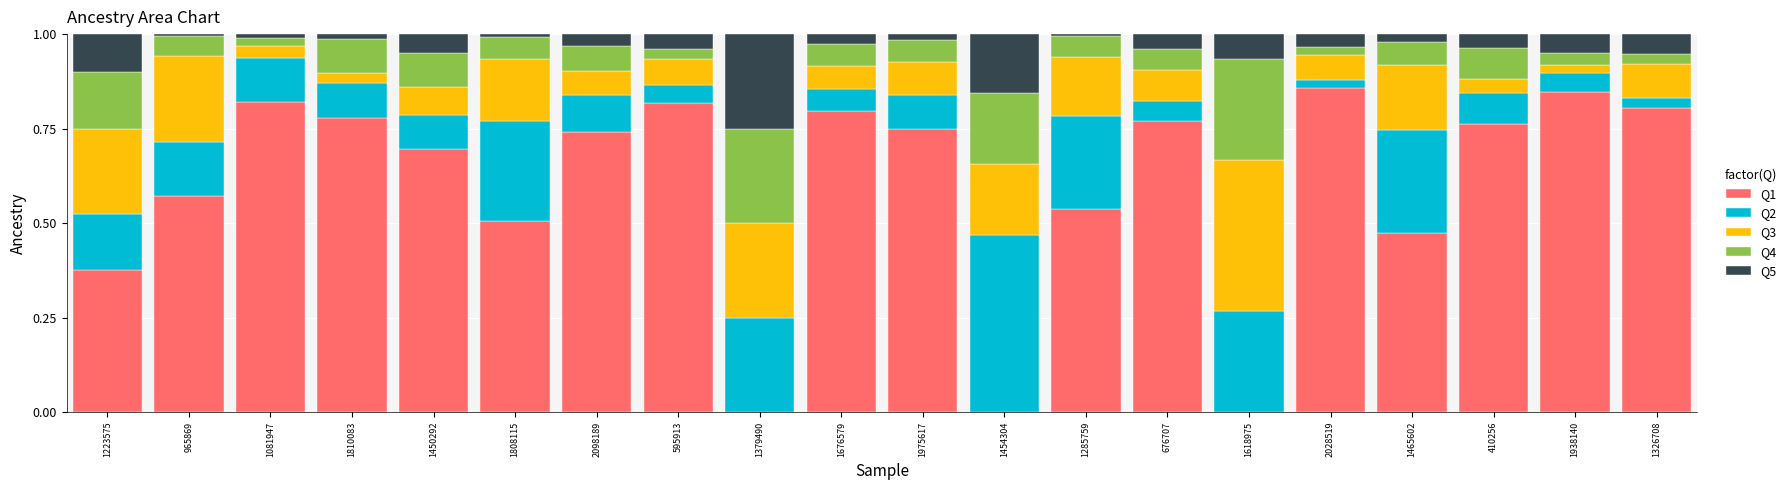

Are the bars horizontal?

No